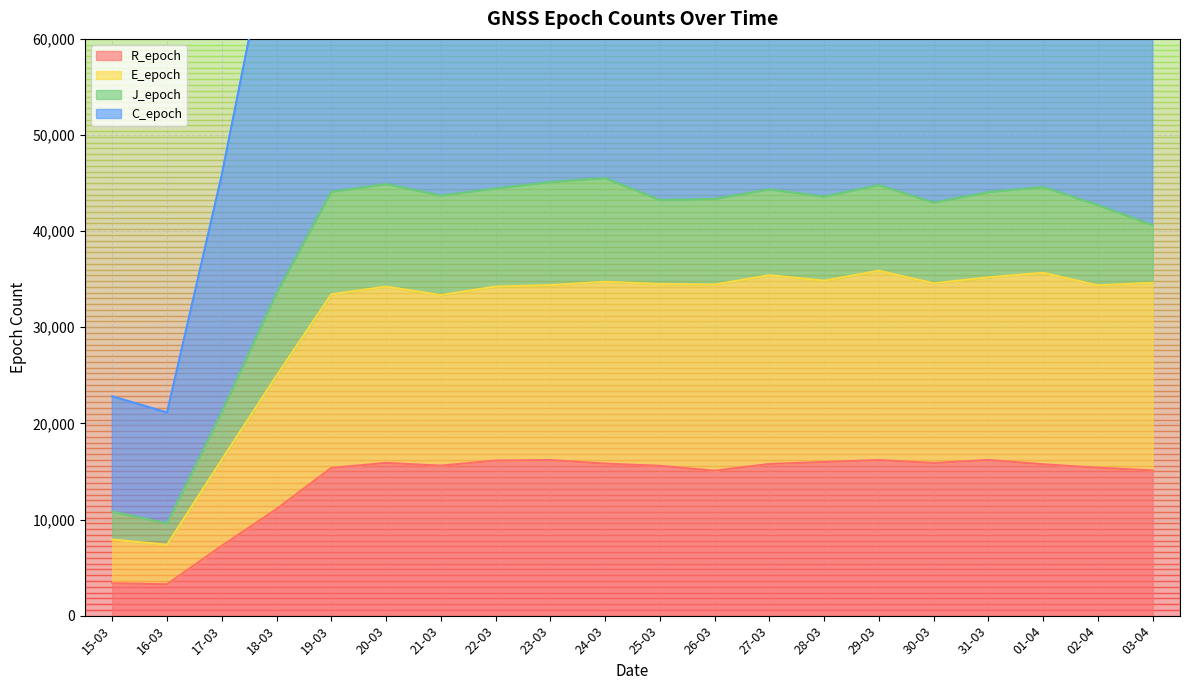

What is the difference between the maximum and minimum values in the C_epoch series?

77439